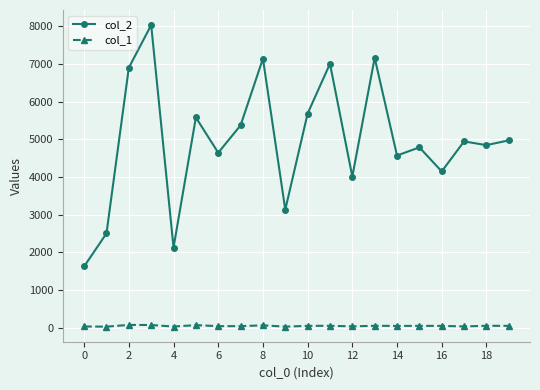

True or false: col_1 and col_2 cross at least once.

False